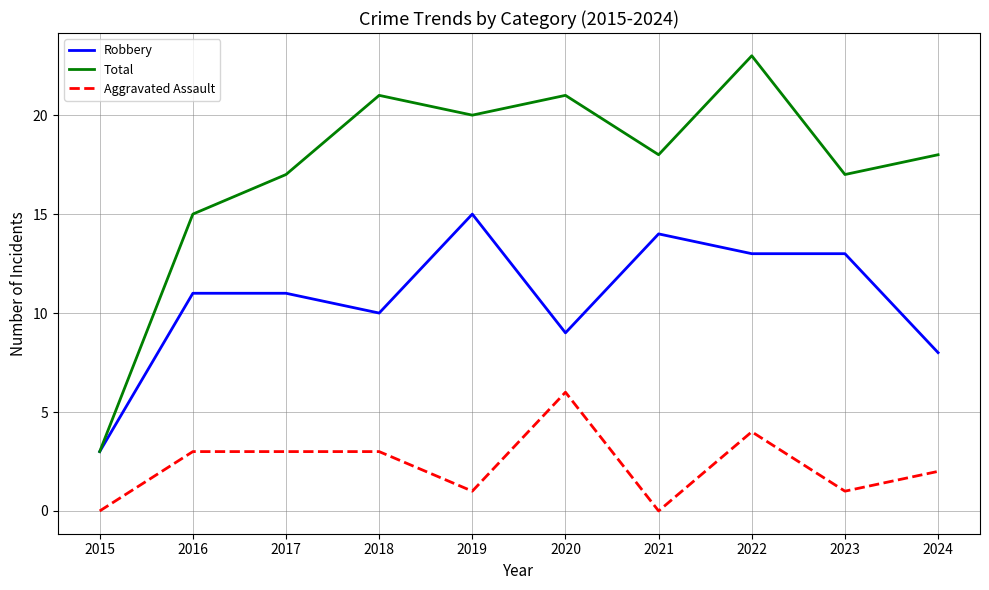

True or false: Robbery and Aggravated Assault cross at least once.

False